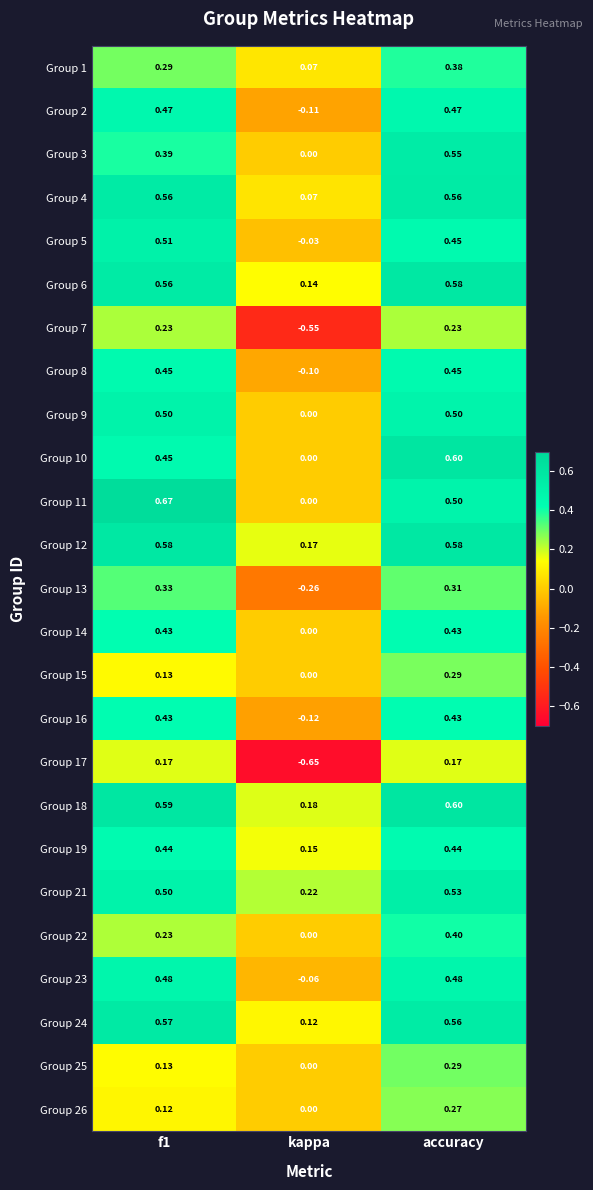

Is the value of Group 3 at f1 greater than the value of Group 8 at f1?

No